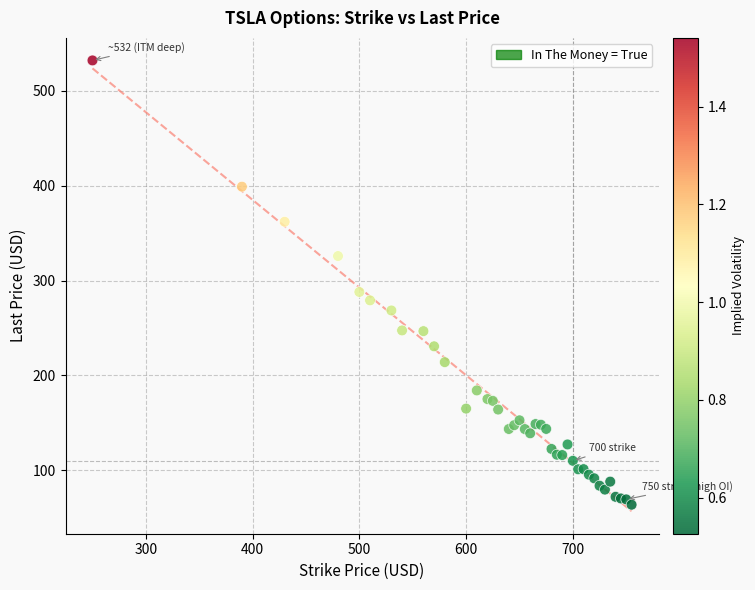

What Y value in the scatter plot is closest to 297?

288.0